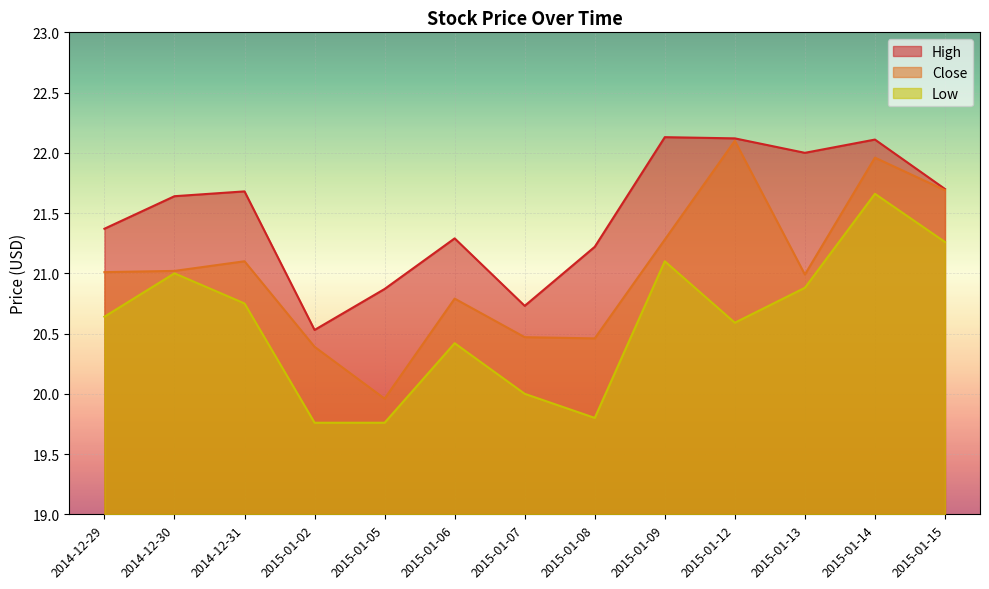

Rank the categories by High value from lowest to highest.

2015-01-02, 2015-01-07, 2015-01-05, 2015-01-08, 2015-01-06, 2014-12-29, 2014-12-30, 2014-12-31, 2015-01-15, 2015-01-13, 2015-01-14, 2015-01-12, 2015-01-09